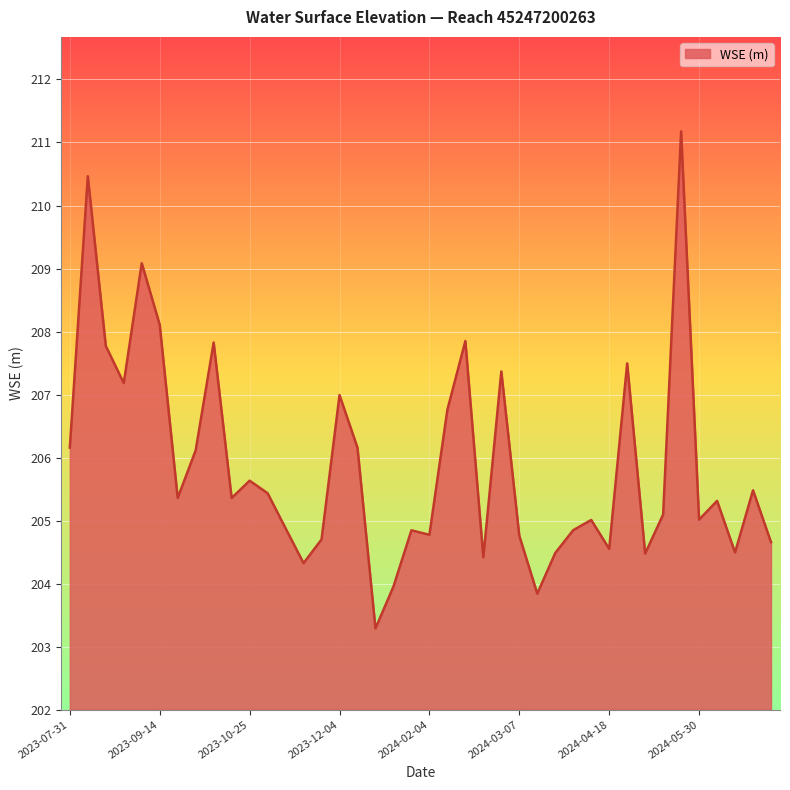

How many lines are shown in the chart?

1